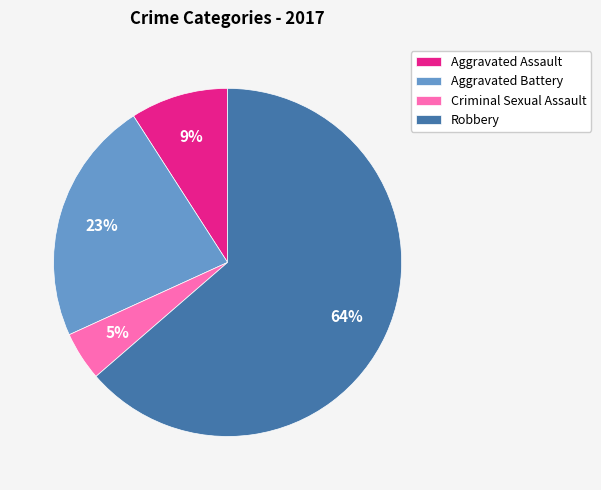

Which slice is the largest?

Robbery